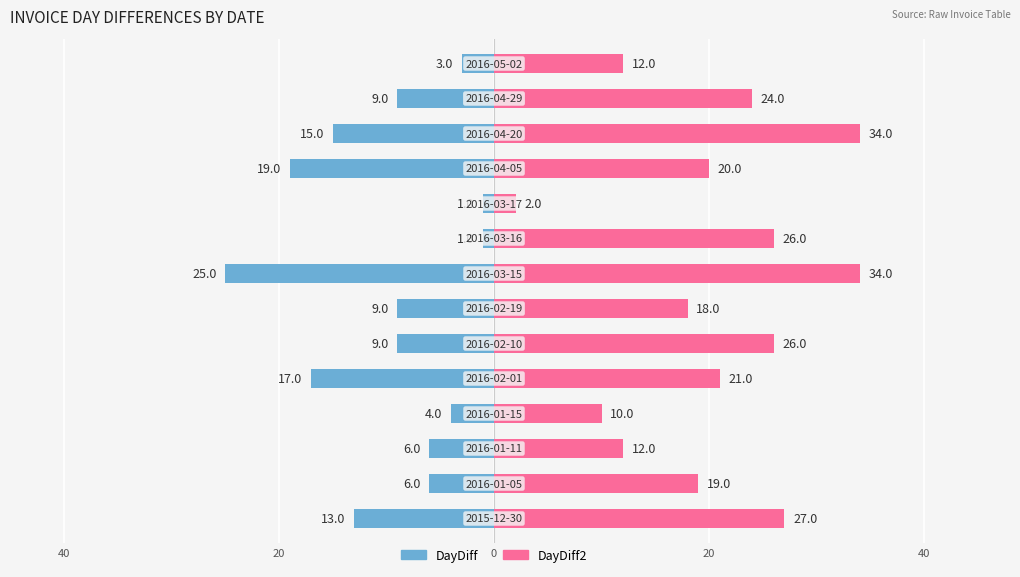

Which series changed the most between 7 and 11?

DayDiff